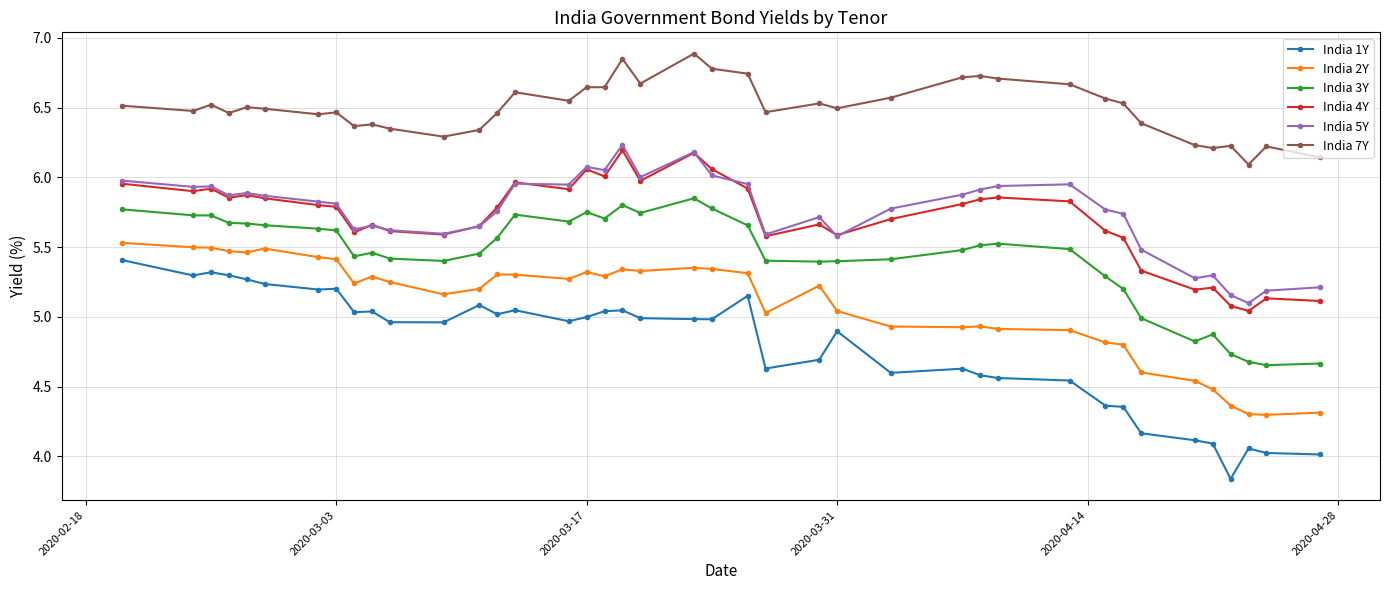

True or false: India 5Y and India 1Y cross at least once.

False